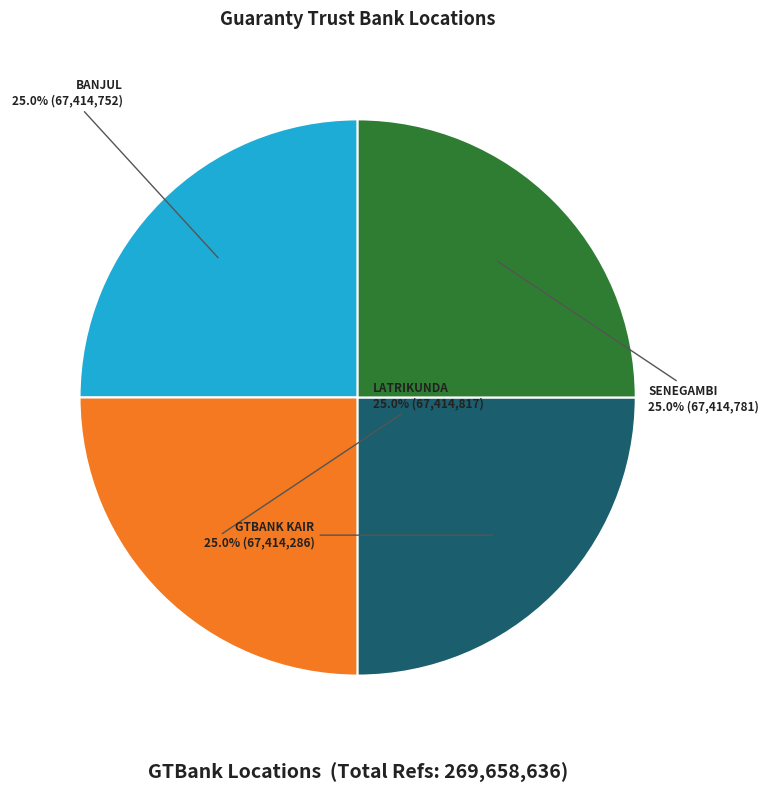

Is there a majority slice in this chart?

No